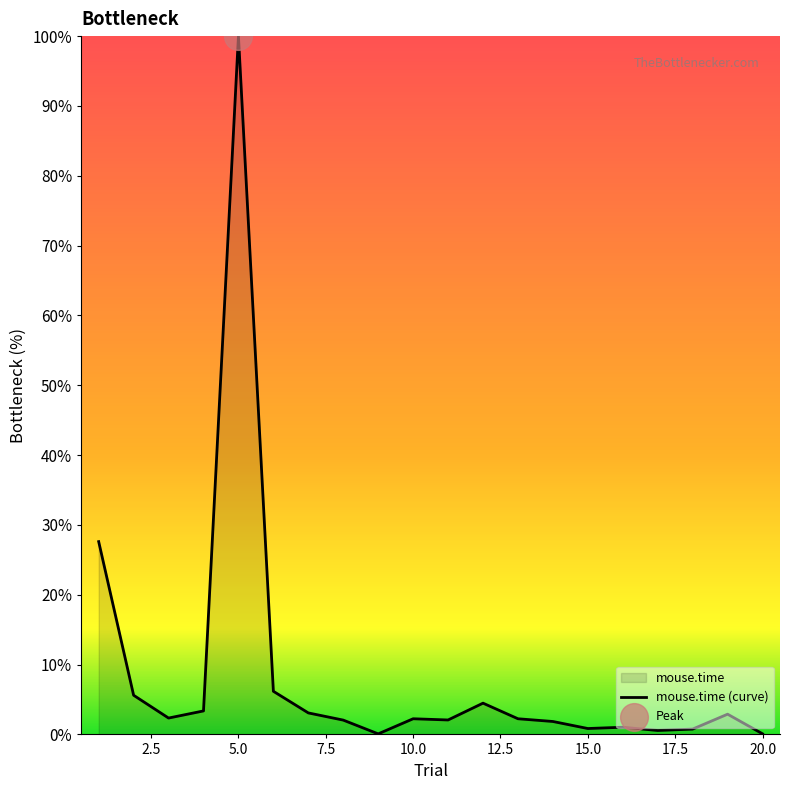

Between 11 and 3, which is larger?

3